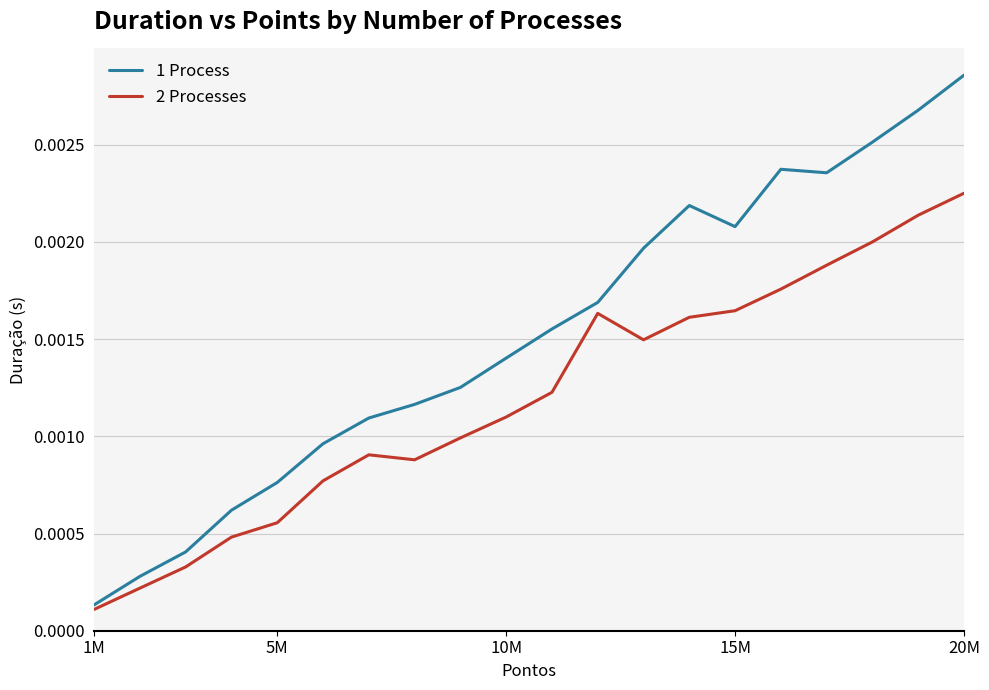

Which series has the widest spread of values?

1 Process